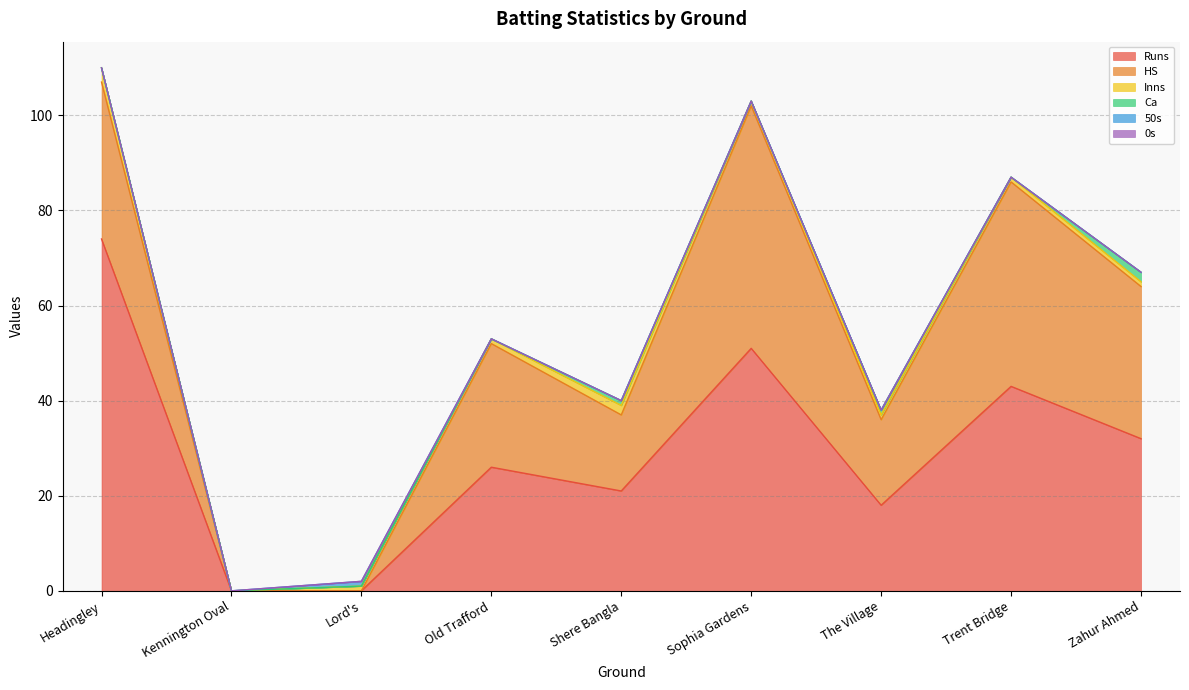

True or false: 50s and Ca cross at least once.

False